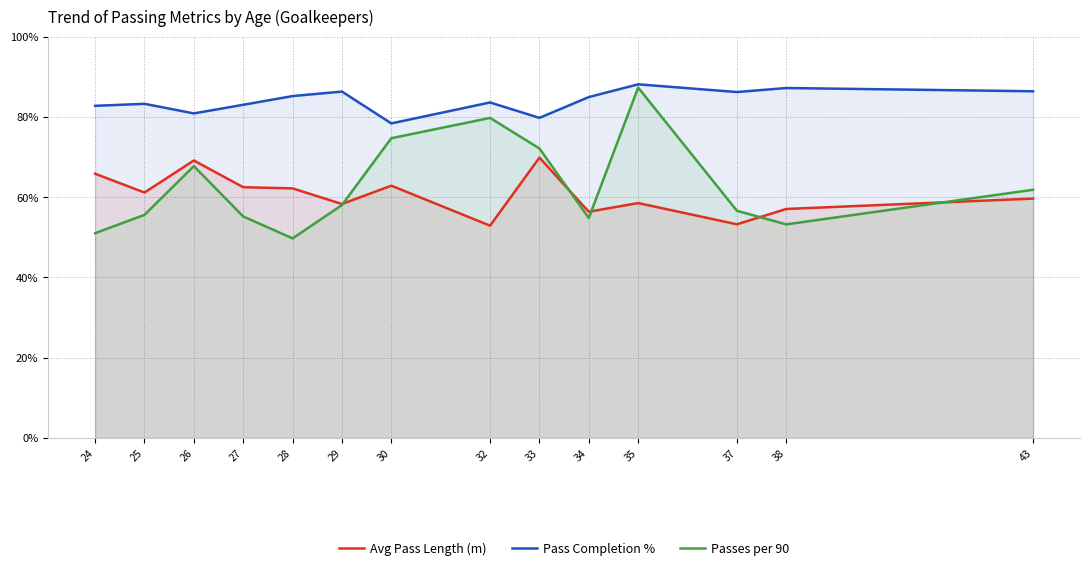

Does the chart have visible grid lines?

Yes